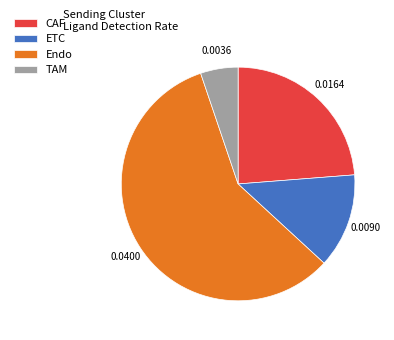

How many slices are in this pie chart?

4